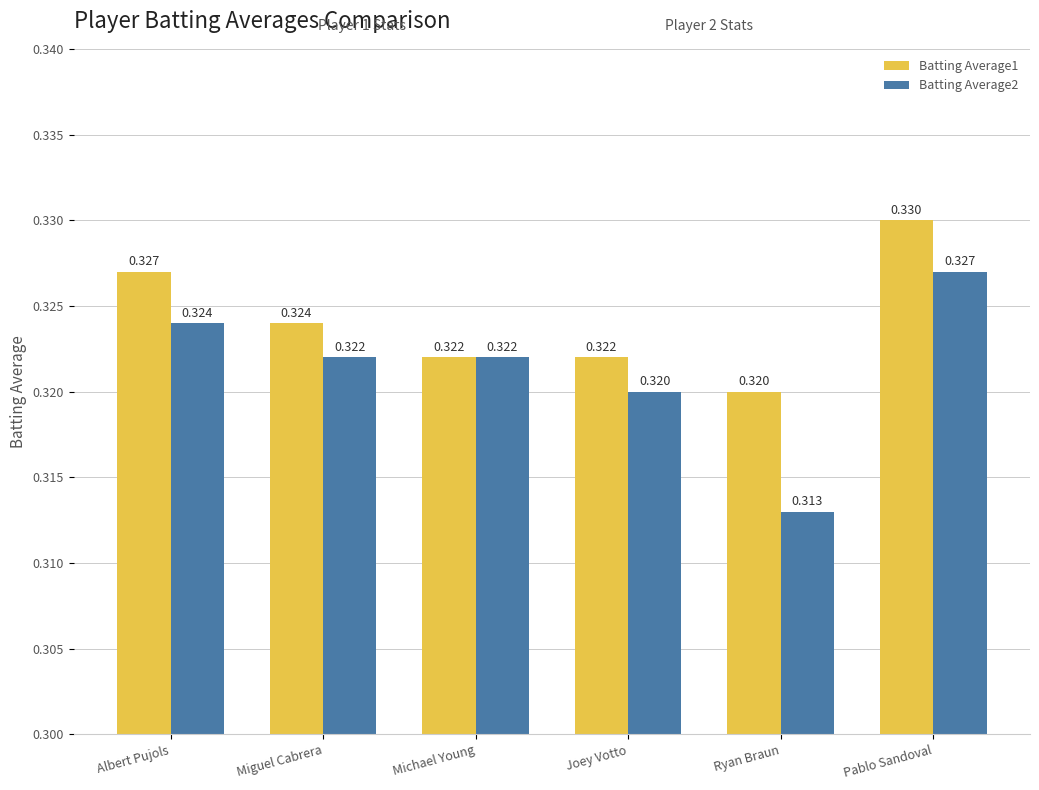

At which category is the sum across all series the highest?

Pablo Sandoval